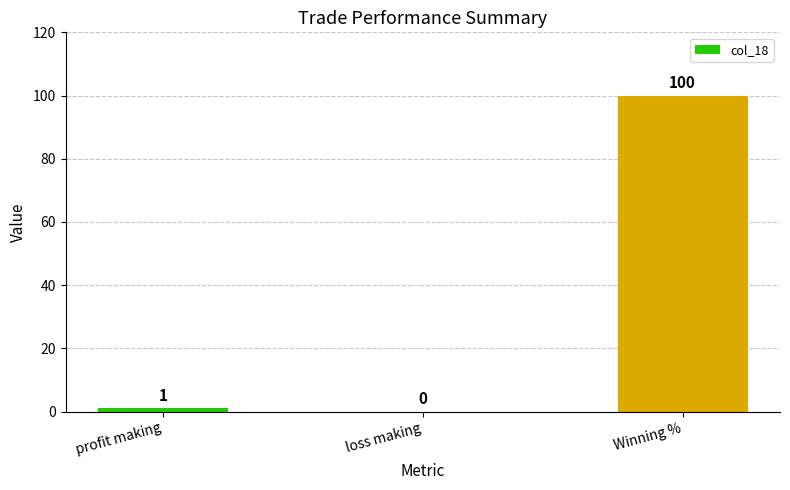

At which category does the chart reach its peak across all series?

Winning %